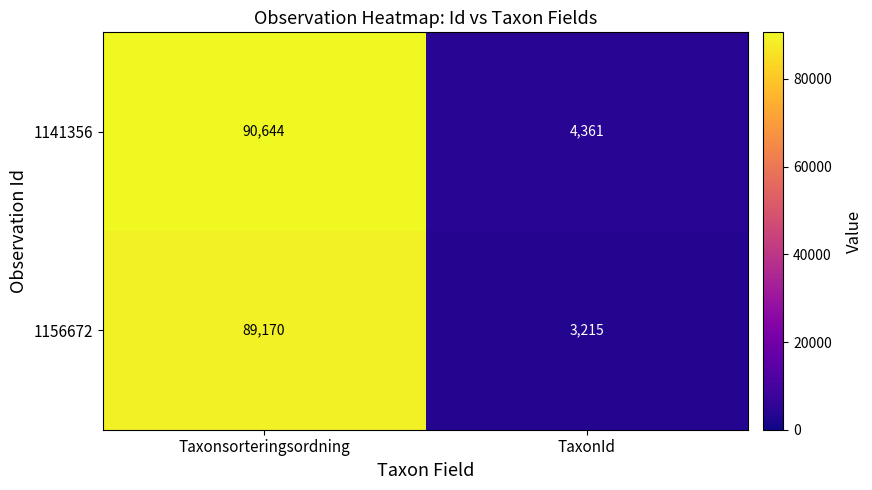

List the series in order of their peak value, lowest first.

1156672, 1141356